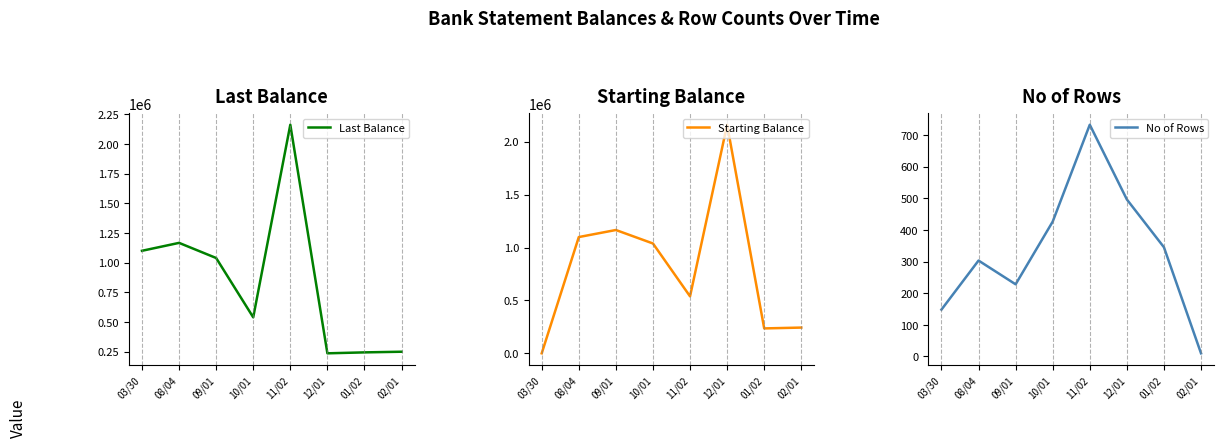

After their last crossing, which series has the higher values: Last Balance or Starting Balance?

Last Balance